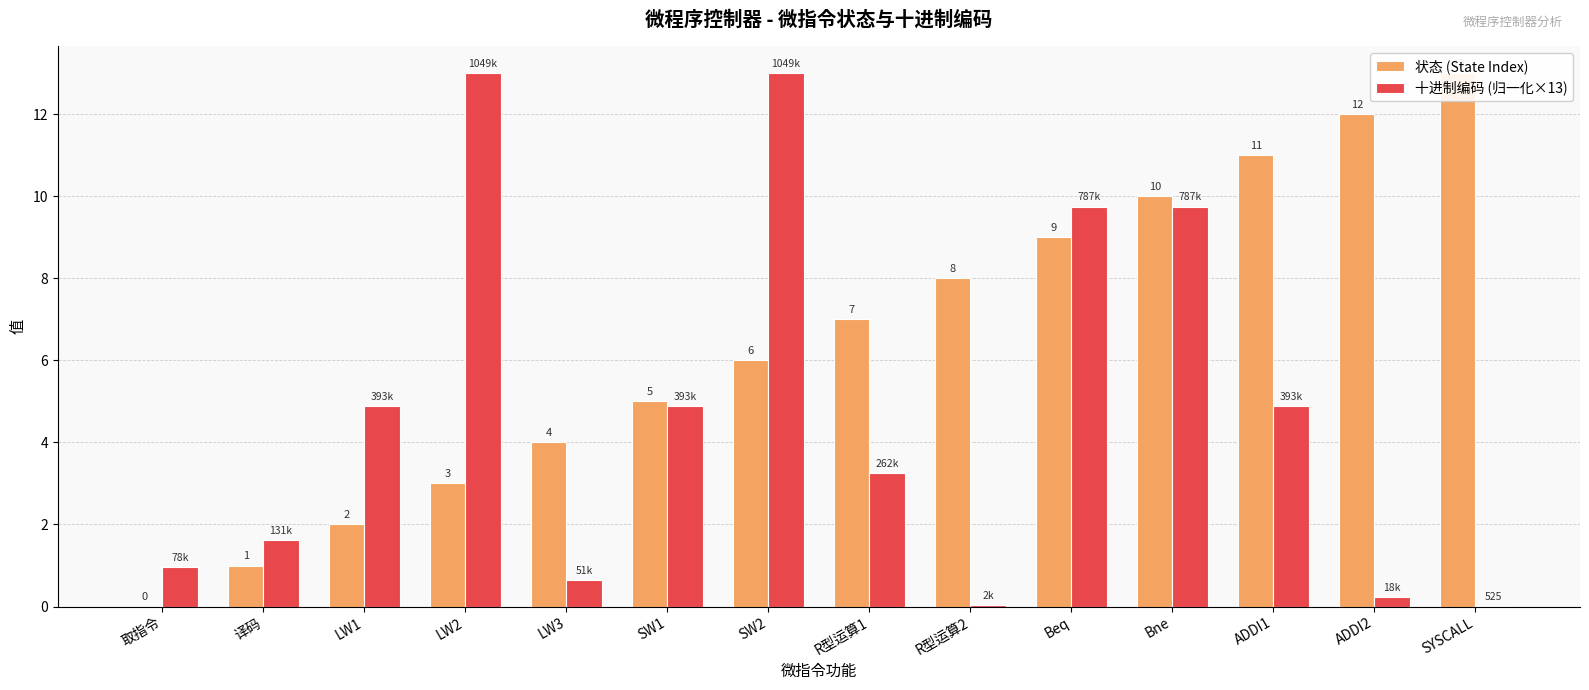

What is the difference between the 十进制编码 (归一化×13) values at 取指令 and ADDI2?

0.7